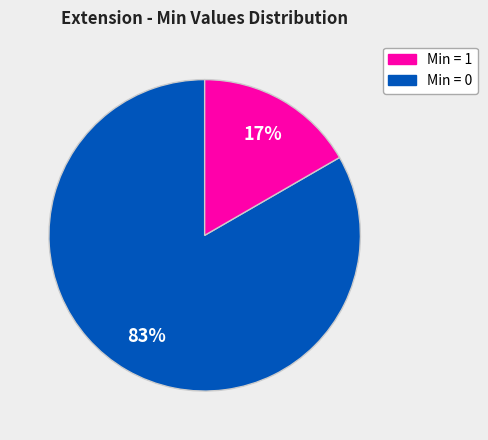

How many slices are in this pie chart?

2